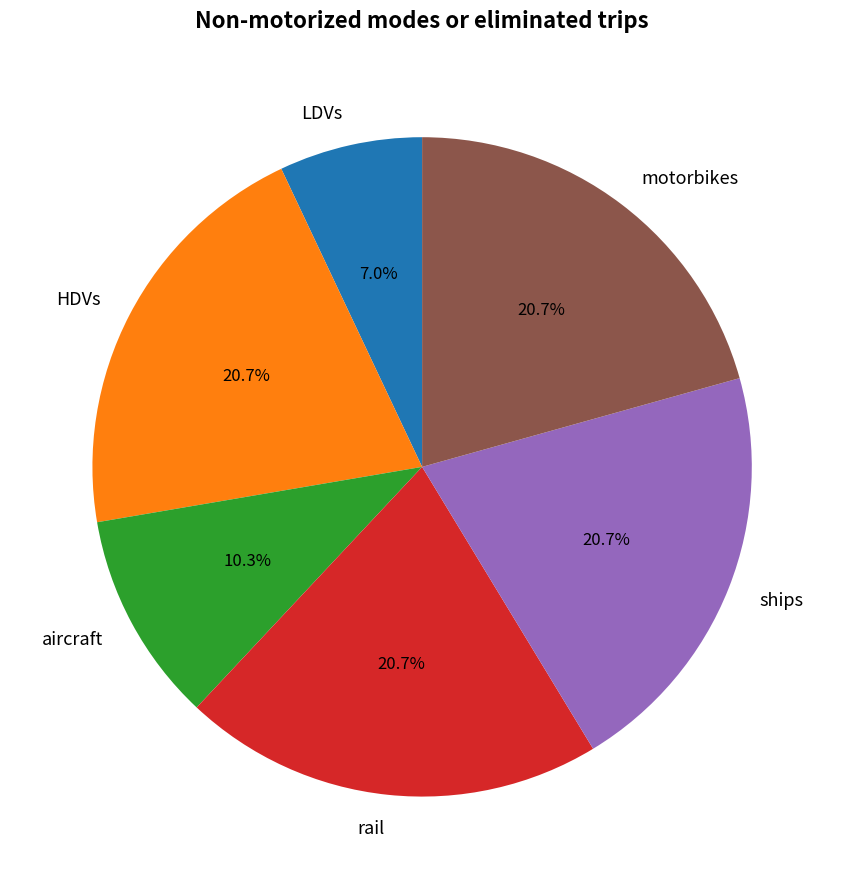

Which slice is the smallest?

LDVs